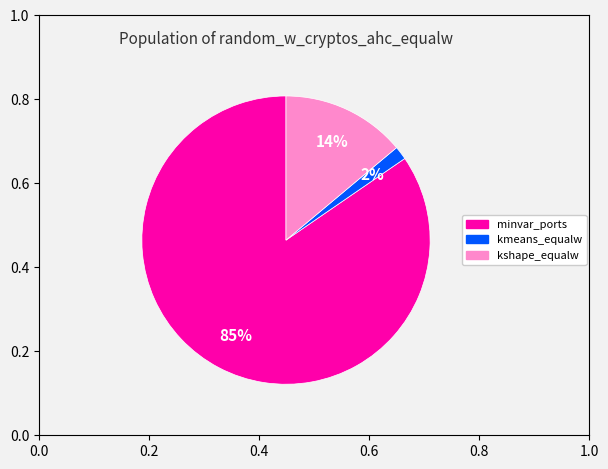

Is it true that kmeans_equalw is 2% of the pie?

True